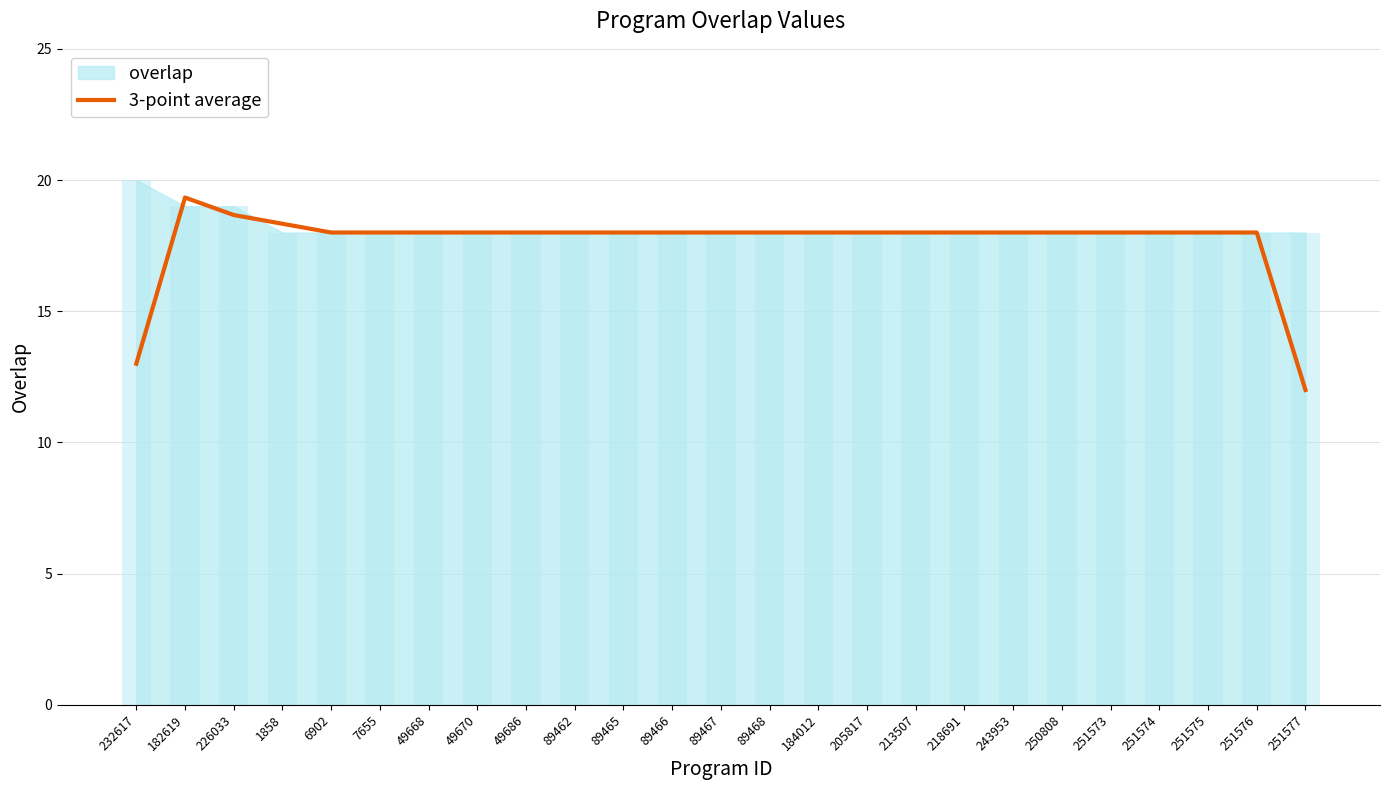

What is the minimum value shown in the chart?

12.0